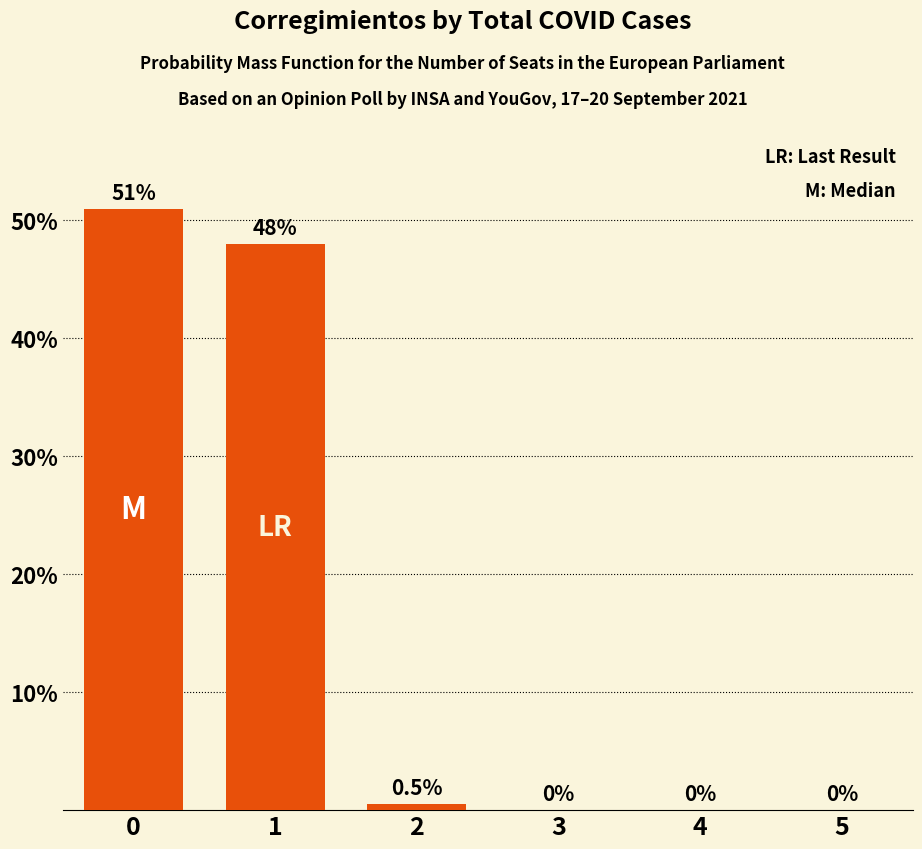

What value does the data have at 0?

51.0